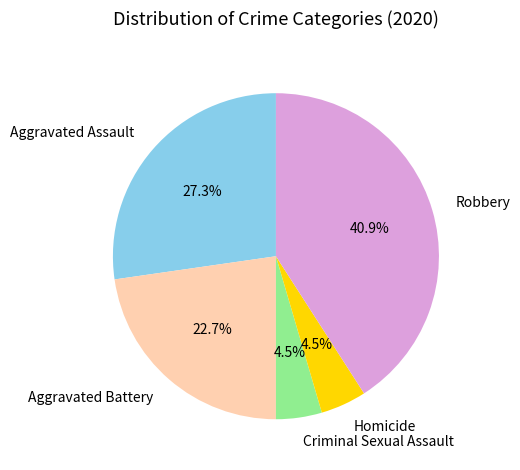

Does Homicide account for over 50% of the chart?

No